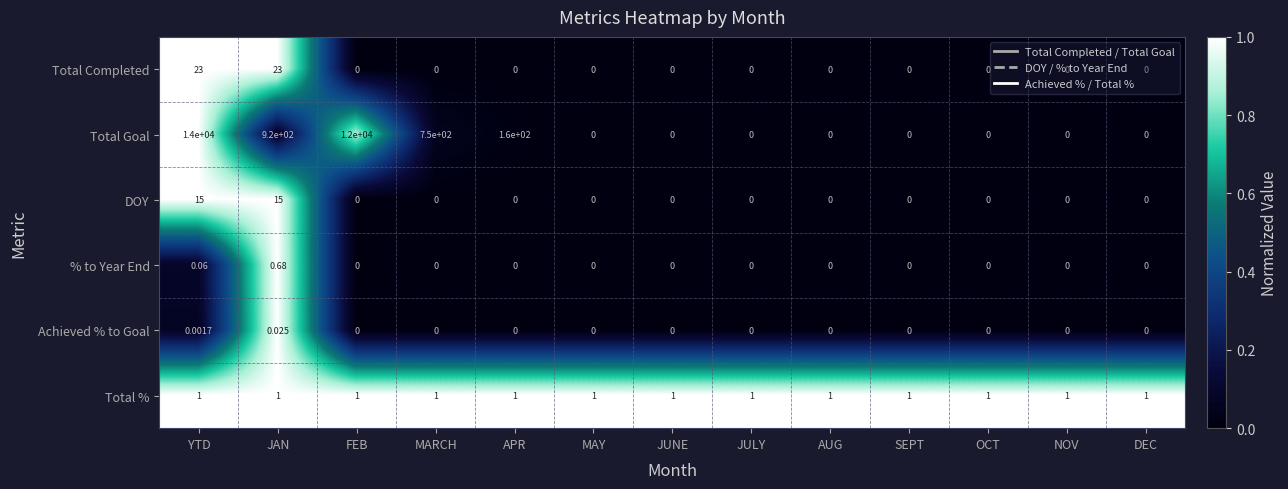

Is the value of Total Goal at JULY greater than the value of Total % at YTD?

No